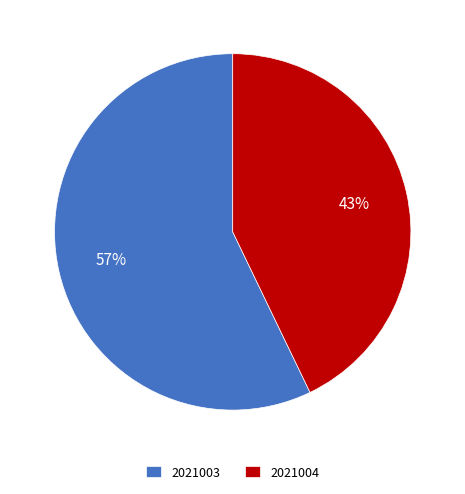

To the nearest percent, what is the average slice percentage?

50%